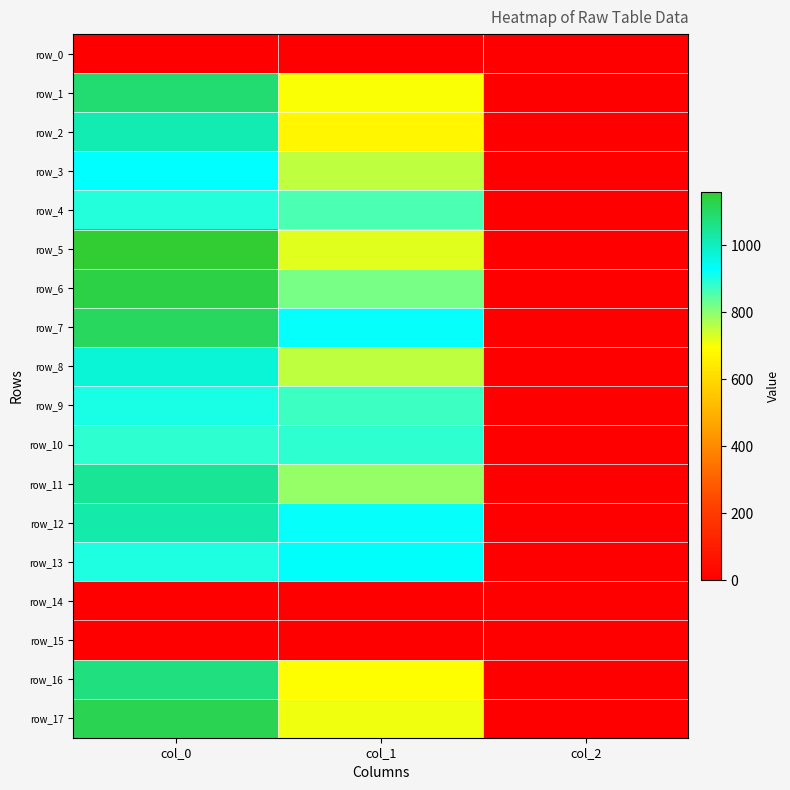

At how many categories does at least one series exceed 120?

2